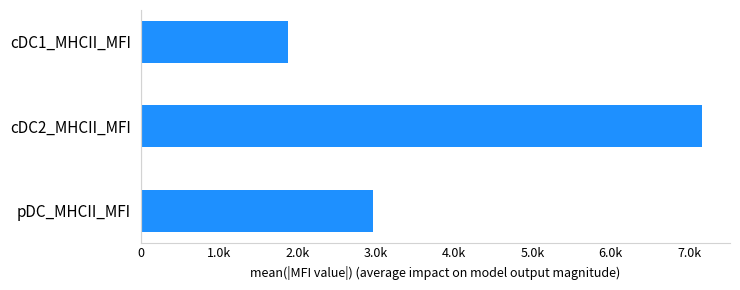

What is the difference between the maximum and minimum values?

5281.8